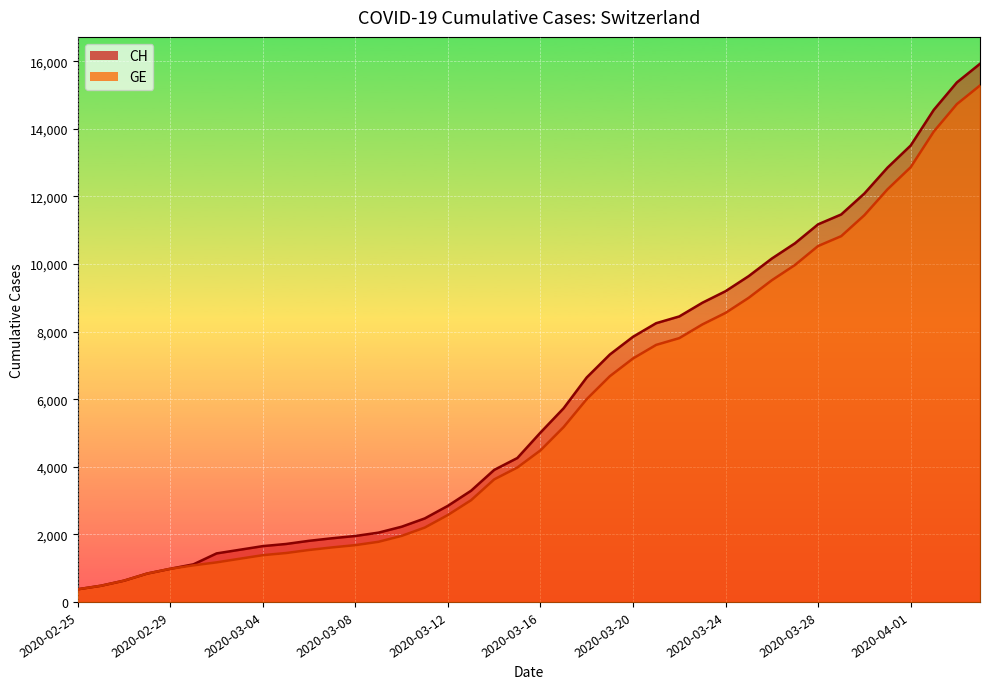

Rank the series by their average value, from lowest to highest.

GE, CH